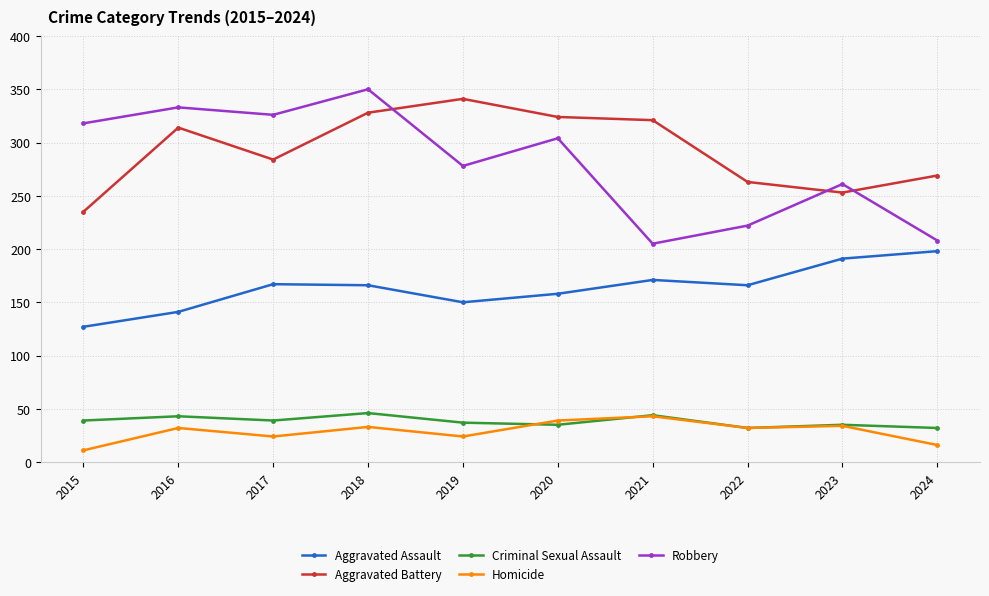

How many data points does each series have?

10